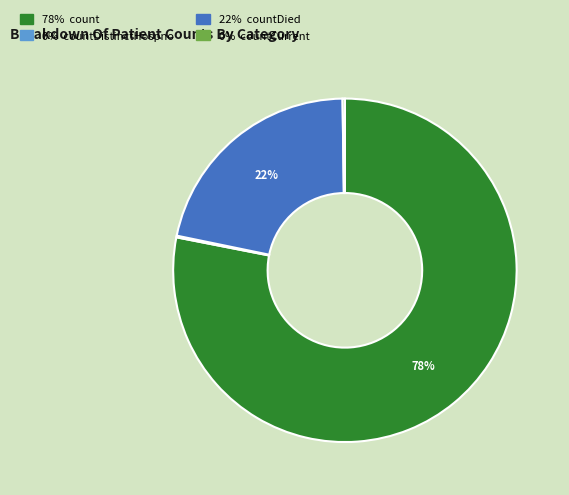

To the nearest percent, what is the average slice percentage?

25%